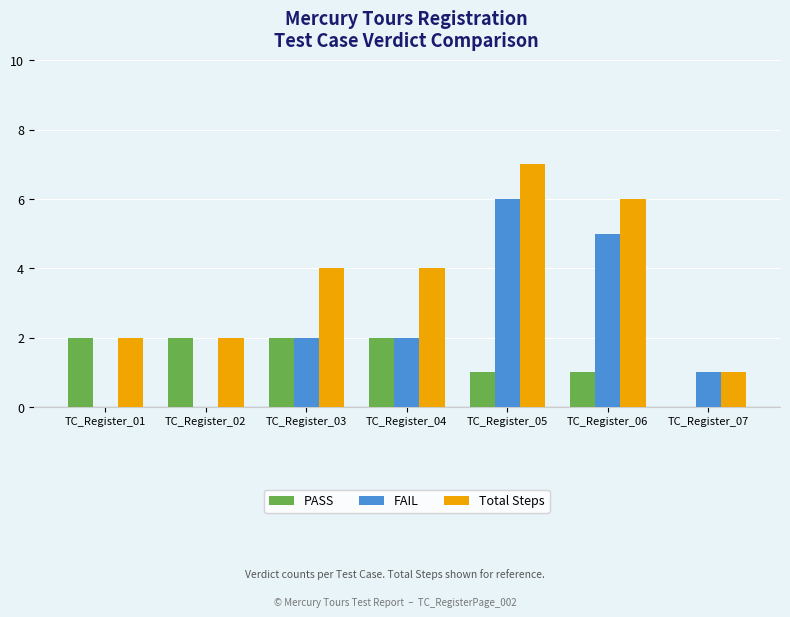

Which category has the highest value across all series?

TC_Register_05